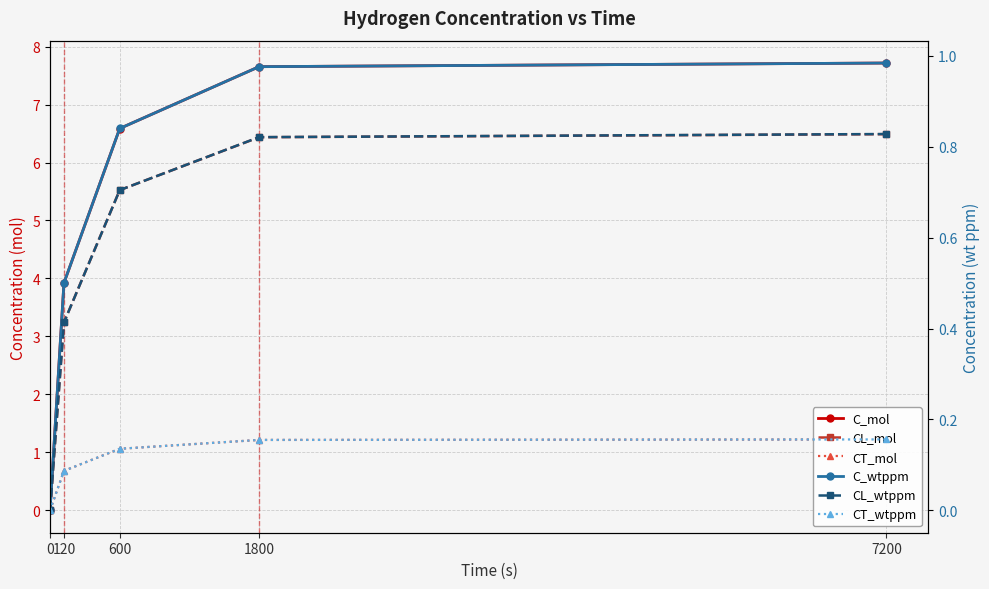

Is this an area chart (filled region under the line)?

No